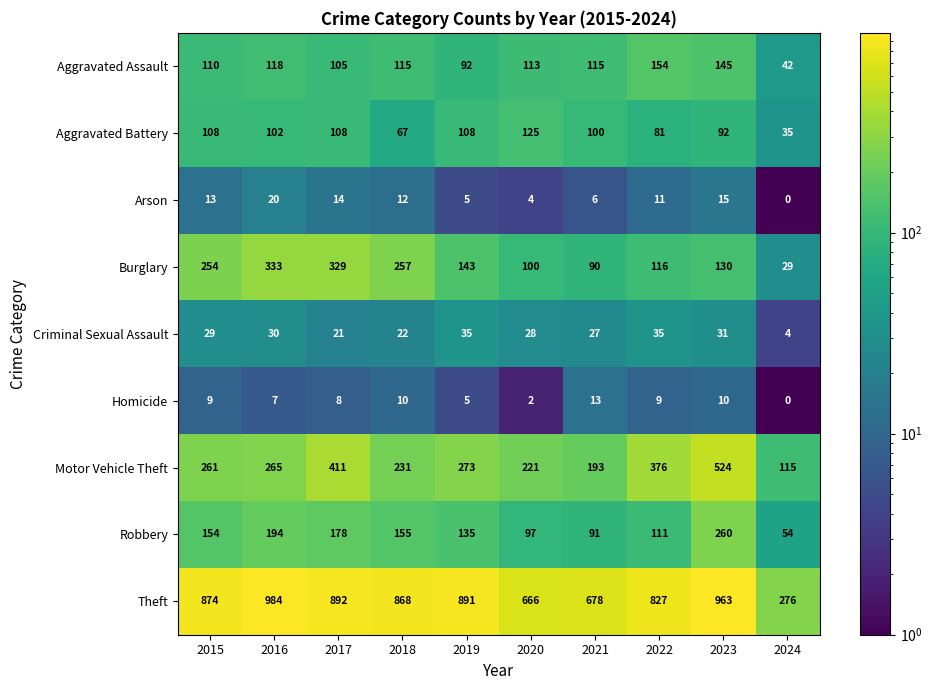

True or false: Theft has a value of 445 at 2021.

False